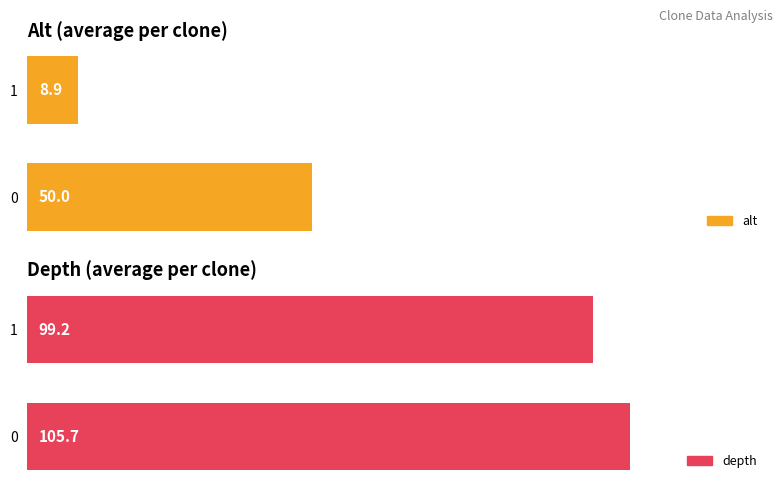

How many categories are shown in the chart?

2